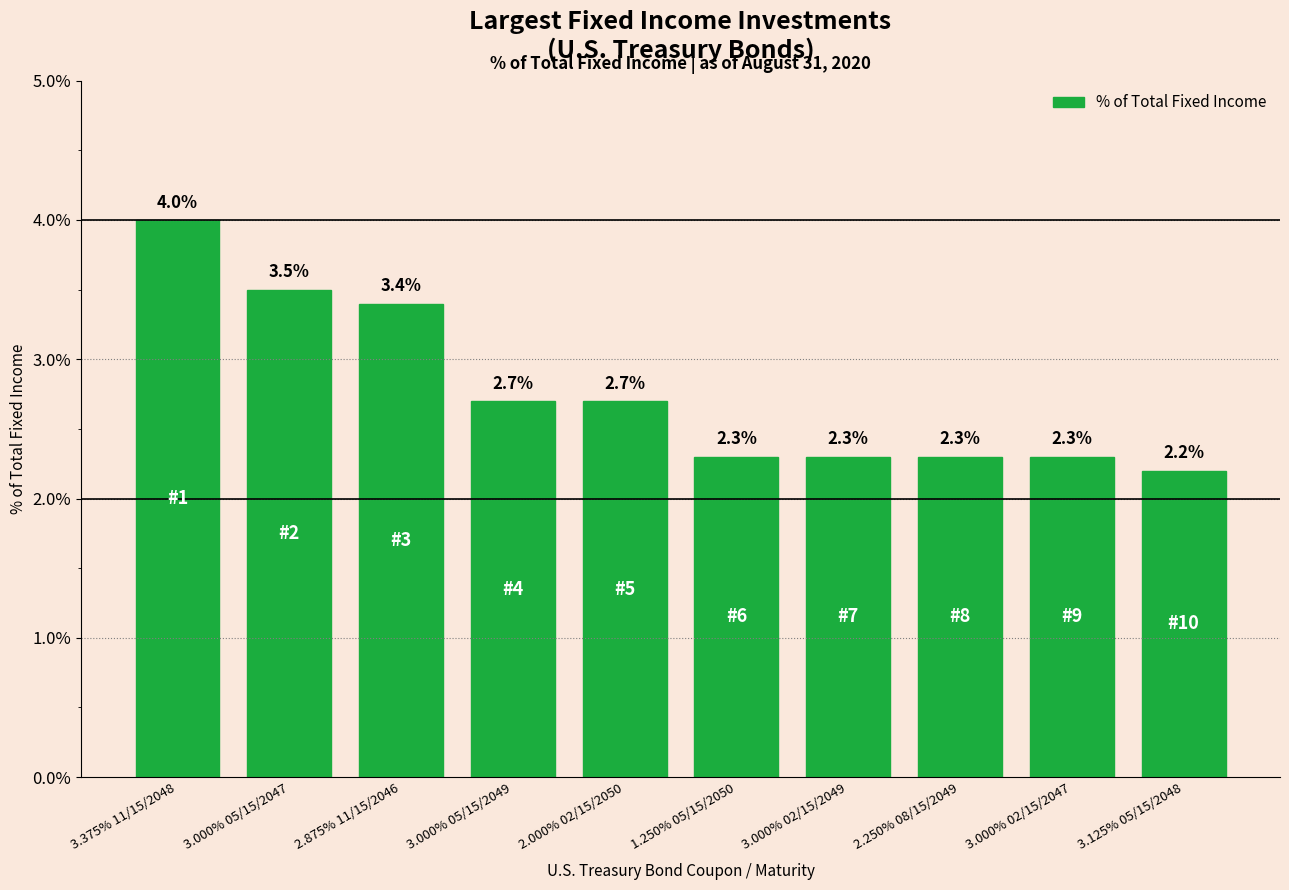

What is the minimum value shown in the chart?

2.2